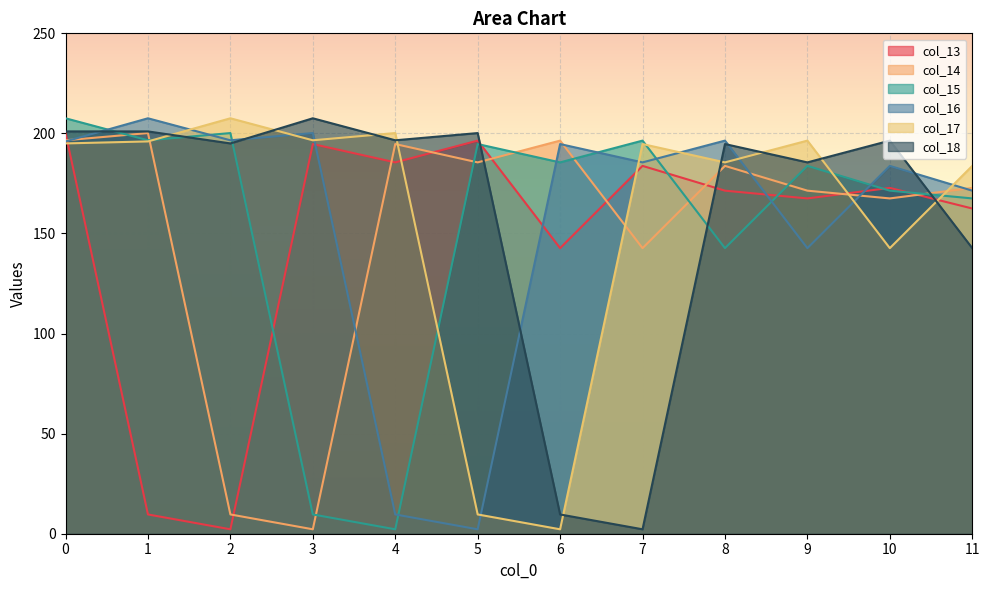

What is the value of the col_16 point at the 8th from the left?

185.5